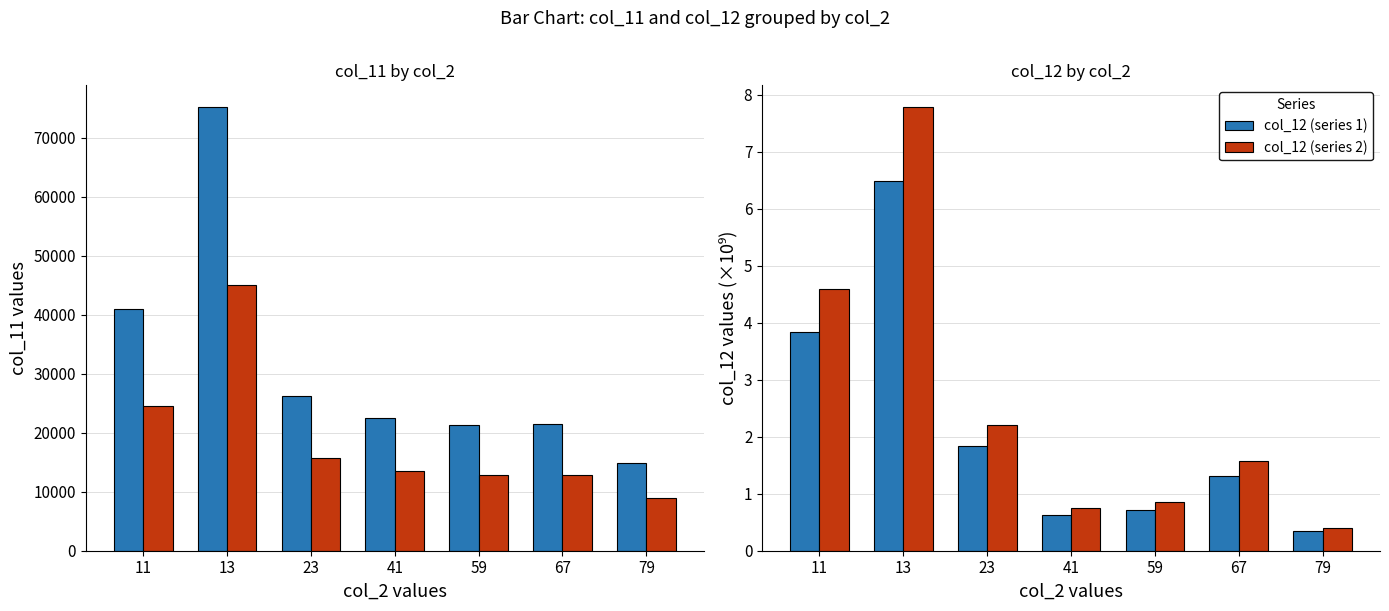

Is the value of col_12 (series 1) at 41 greater than the value of col_11 (scaled) at 13?

No